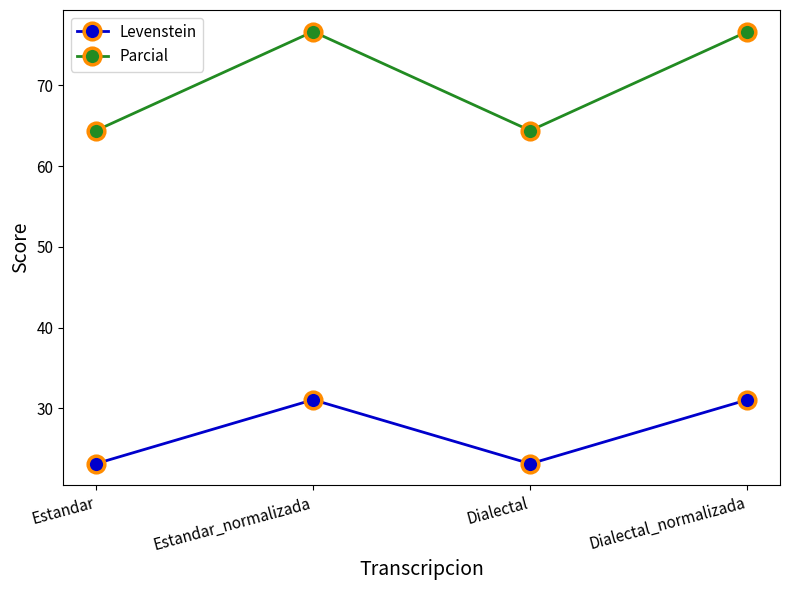

What is the difference between the maximum and minimum values in the Parcial series?

12.3